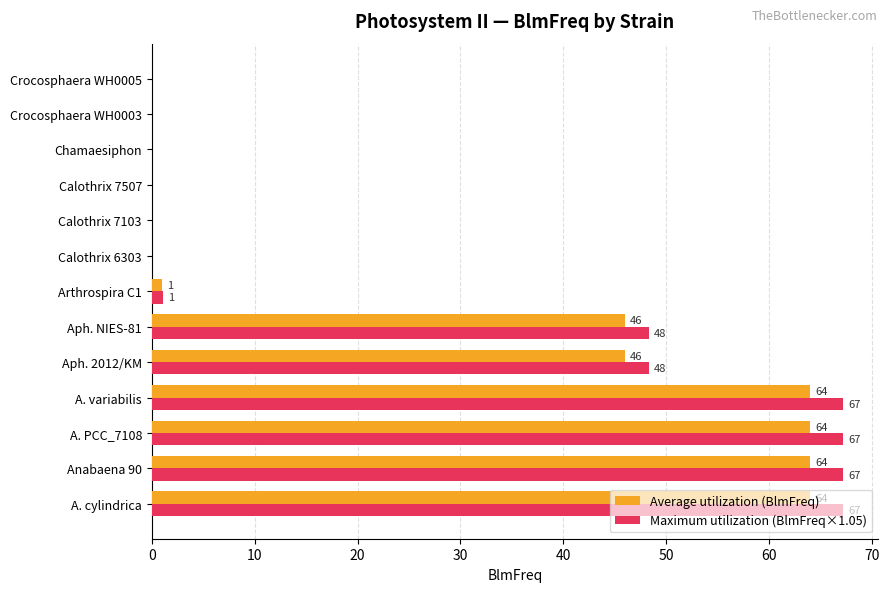

How many distinct data groups are displayed?

2